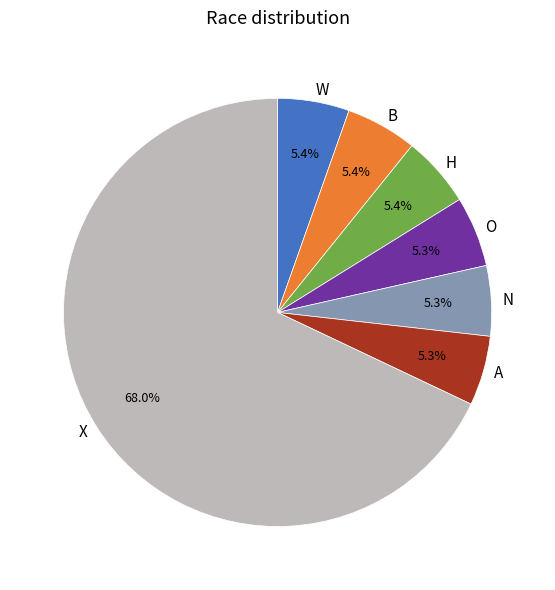

How much of the chart is everything except O?

94.7%